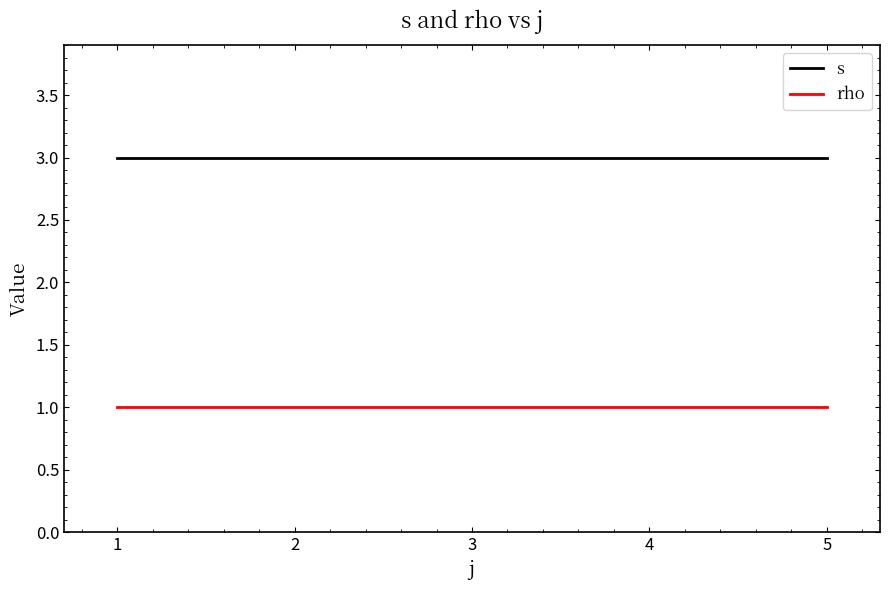

True or false: rho has more than 1 interior local peaks.

False